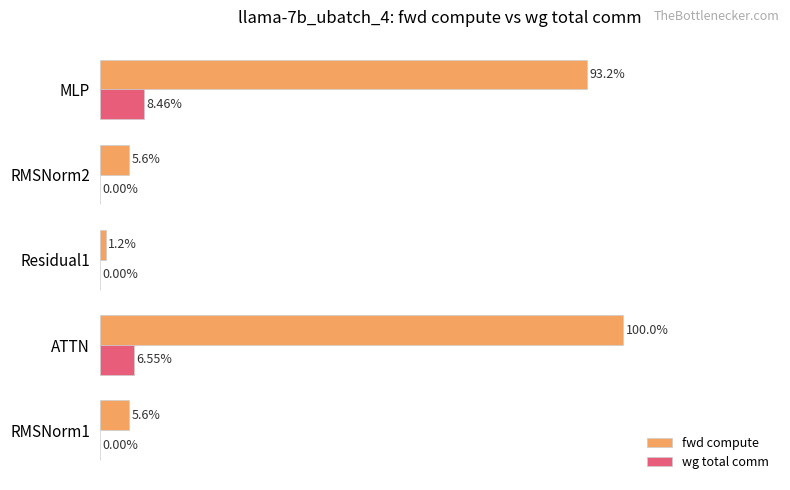

Which series has the largest total across all categories?

fwd compute